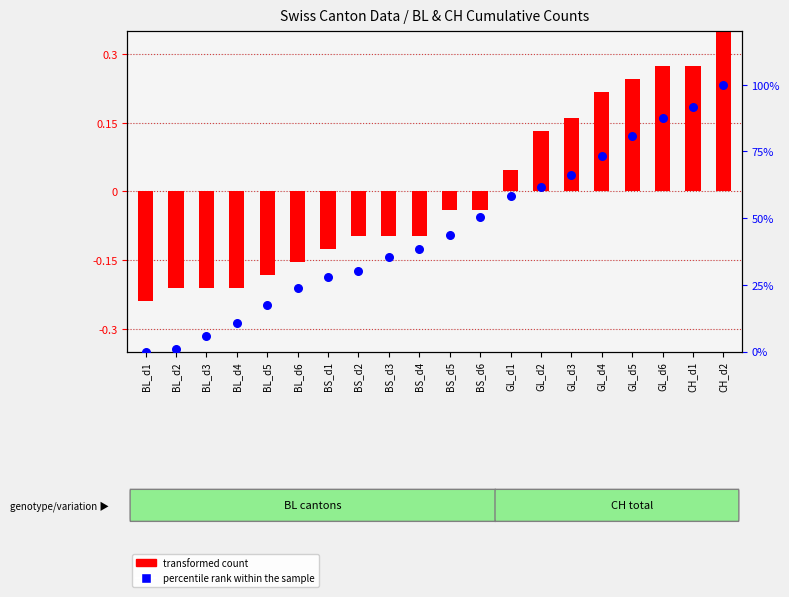

Is the value of transformed count at BL_d3 greater than the value of percentile rank within the sample at BS_d5?

No